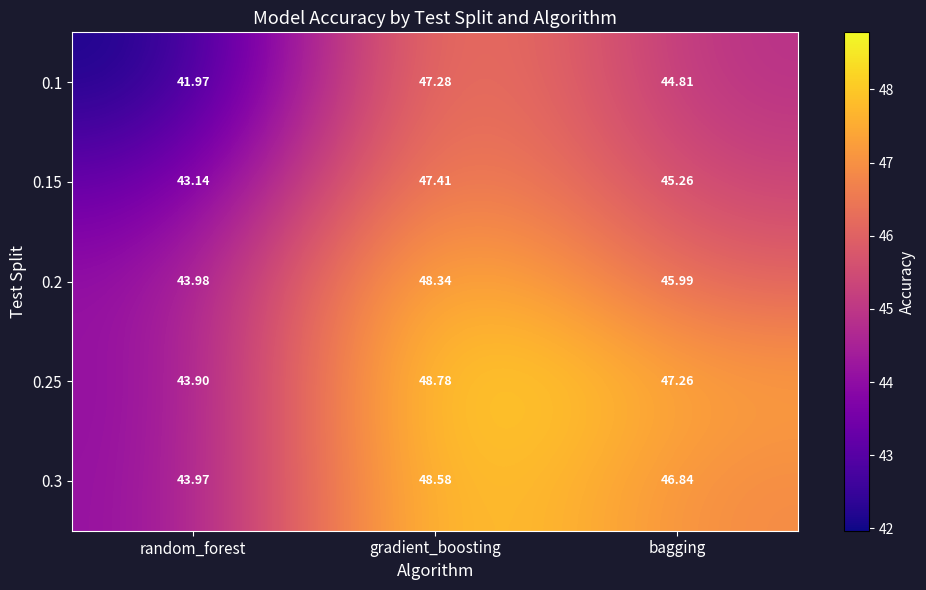

Which label corresponds to the smallest value in the chart?

random_forest